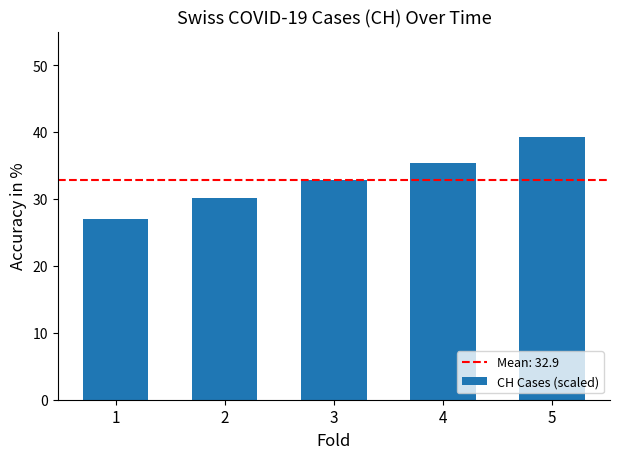

At which label is the value closest to 33?

3